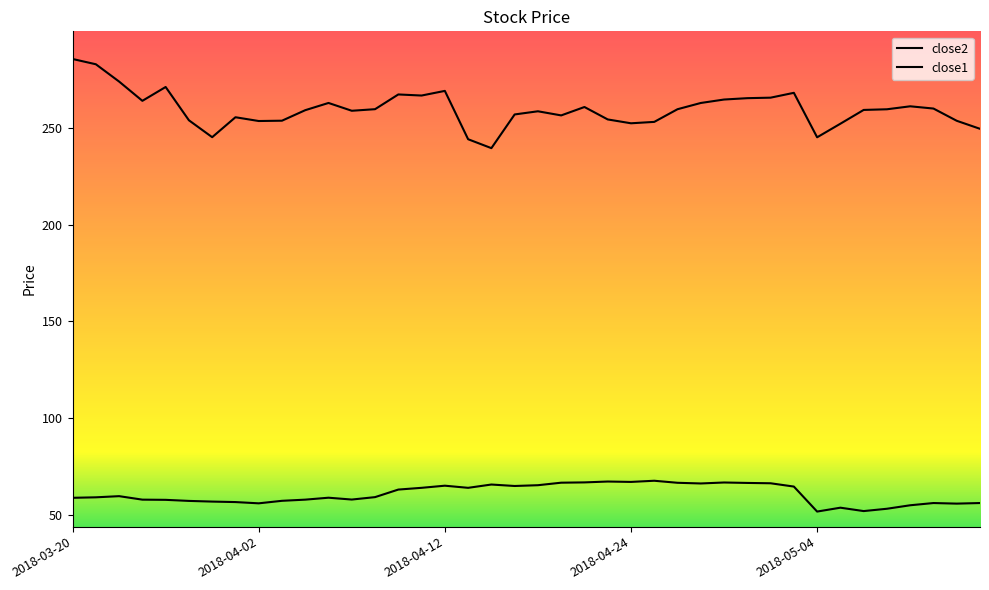

Is the value of close2 at 2018-03-23 greater than the value of close1 at 2018-05-14?

Yes